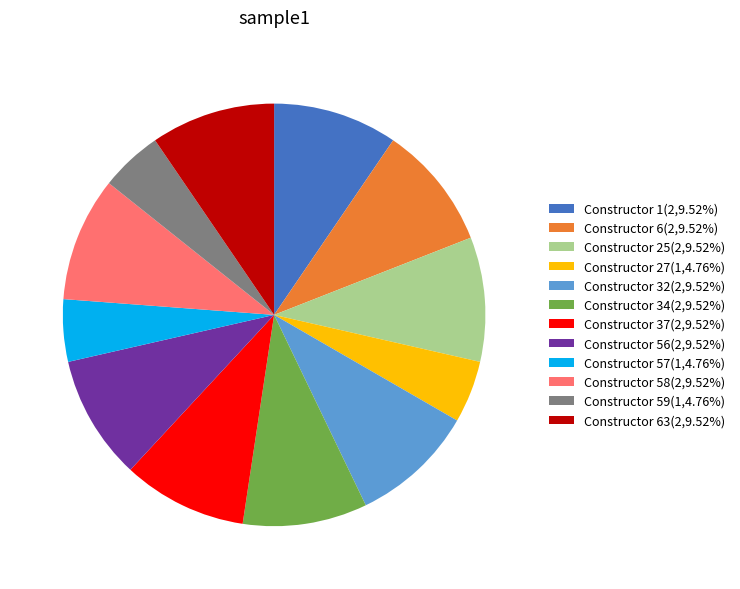

Combined, do Constructor 32(2,9.52%) and Constructor 25(2,9.52%) account for over 50%?

No